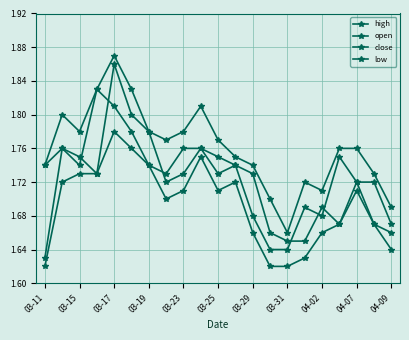

How many categories are shown in the chart?

21